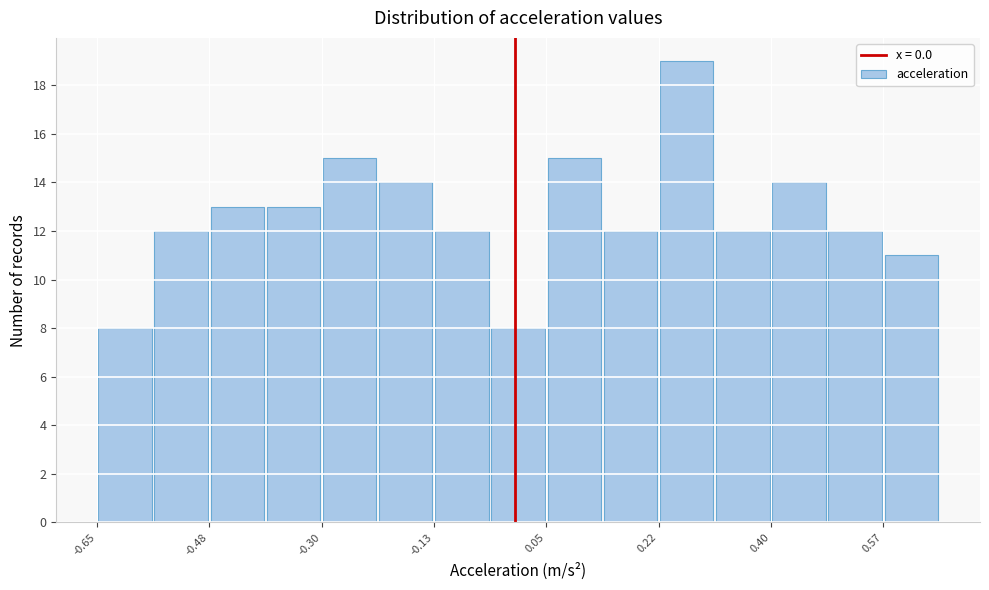

Reading left to right, transcribe this chart: for each bar, give the range it covers on the x-axis and its height. Neither the bar edges nor the heights are printed on the chart, so give them approximately, as read against the axes.

-0.64 to -0.56: 8
-0.56 to -0.48: 12
-0.48 to -0.38: 13
-0.38 to -0.30: 13
-0.30 to -0.22: 15
-0.22 to -0.12: 14
-0.12 to -0.04: 12
-0.04 to 0.04: 8
0.04 to 0.14: 15
0.14 to 0.22: 12
0.22 to 0.32: 19
0.32 to 0.40: 12
0.40 to 0.48: 14
0.48 to 0.58: 12
0.58 to 0.66: 11